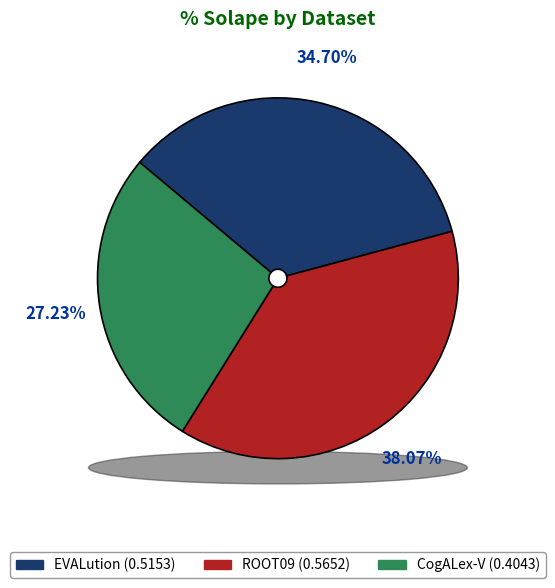

Is it true that ROOT09 is 38% of the pie?

True